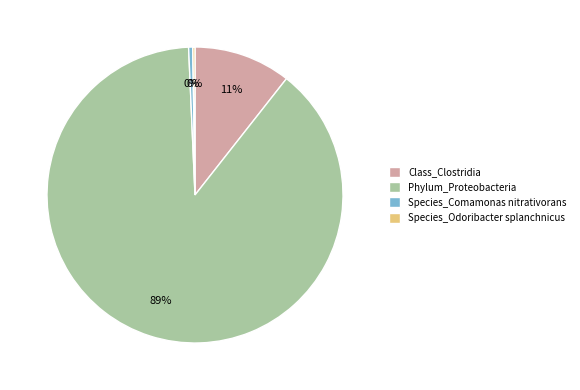

Between Class_Clostridia and Phylum_Proteobacteria, which is larger?

Phylum_Proteobacteria